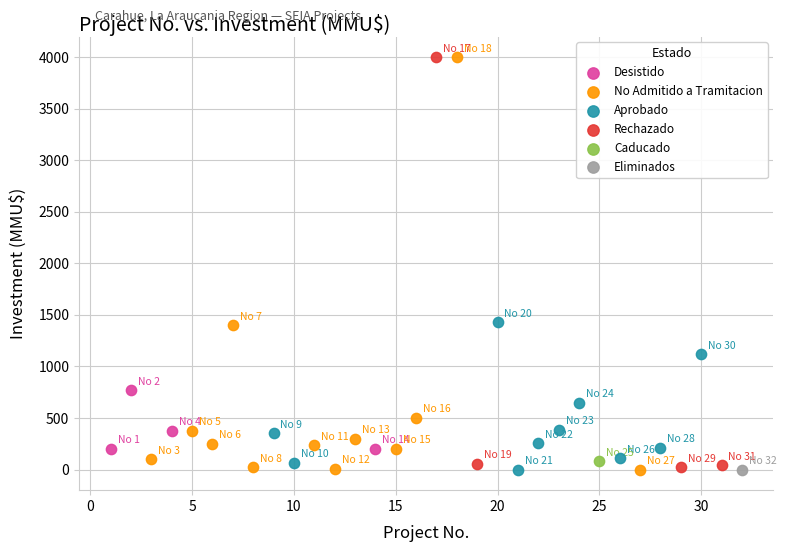

What are all the series names shown in the legend?

Desistido, No Admitido a Tramitacion, Aprobado, Rechazado, Caducado, Eliminados